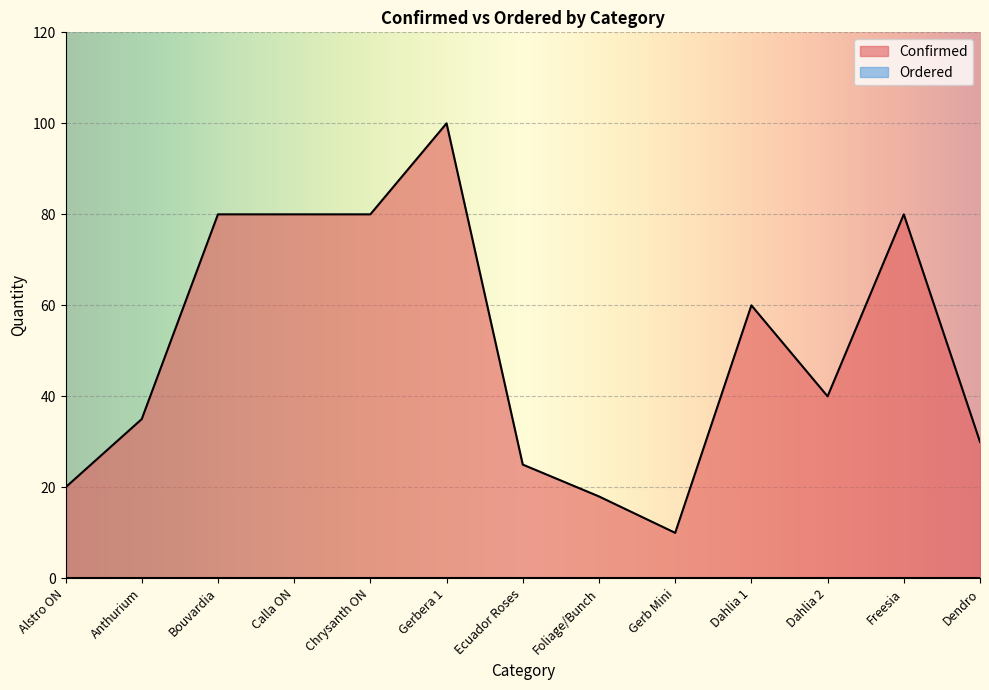

What is the maximum value shown in the chart?

100